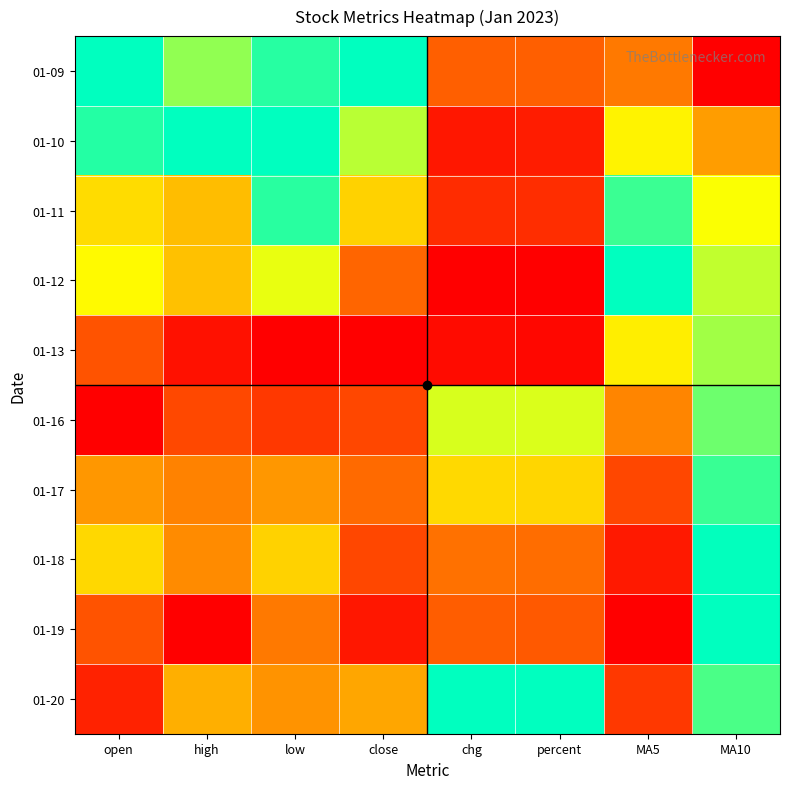

Between MA5 and low, which is larger?

low